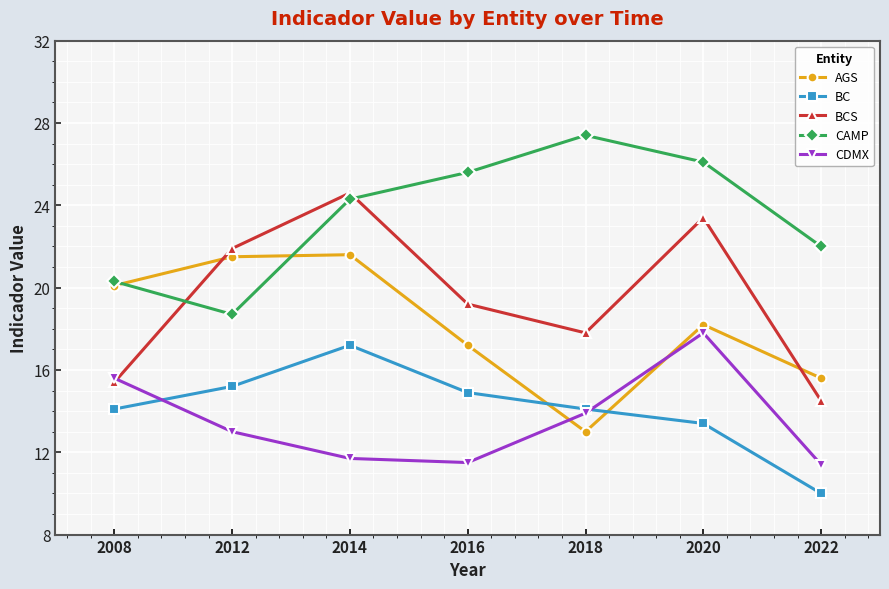

The value of AGS at 2020 is 4.1. True or false?

False